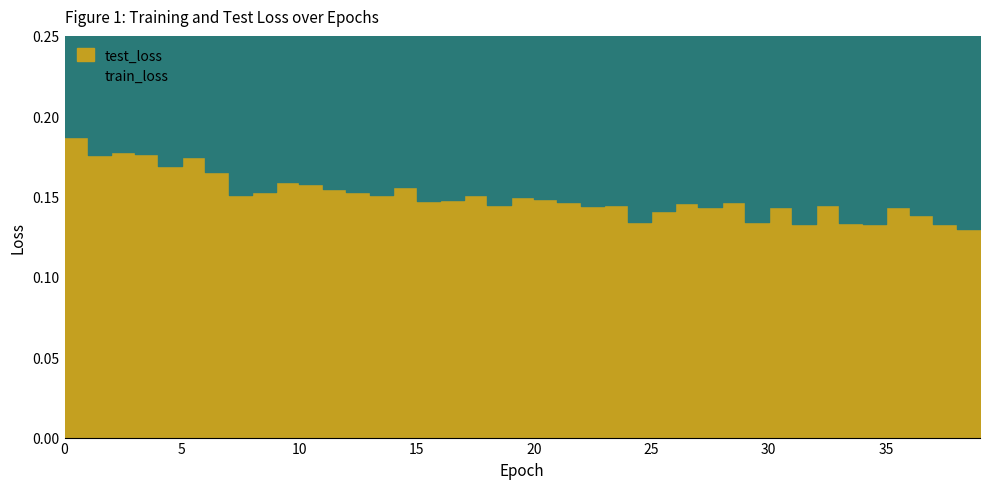

Rank the categories by train_loss value from lowest to highest.

39, 37, 38, 36, 34, 33, 35, 31, 32, 30, 29, 28, 27, 26, 25, 23, 24, 22, 21, 20, 19, 18, 17, 16, 15, 14, 13, 12, 11, 10, 9, 8, 7, 6, 5, 4, 3, 2, 1, 0